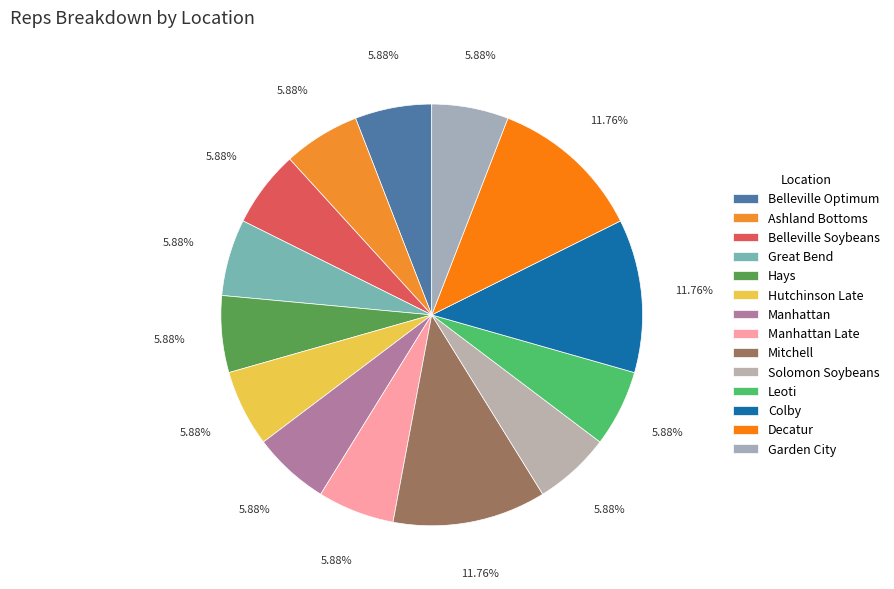

True or false: Manhattan accounts for 6% of the total.

True